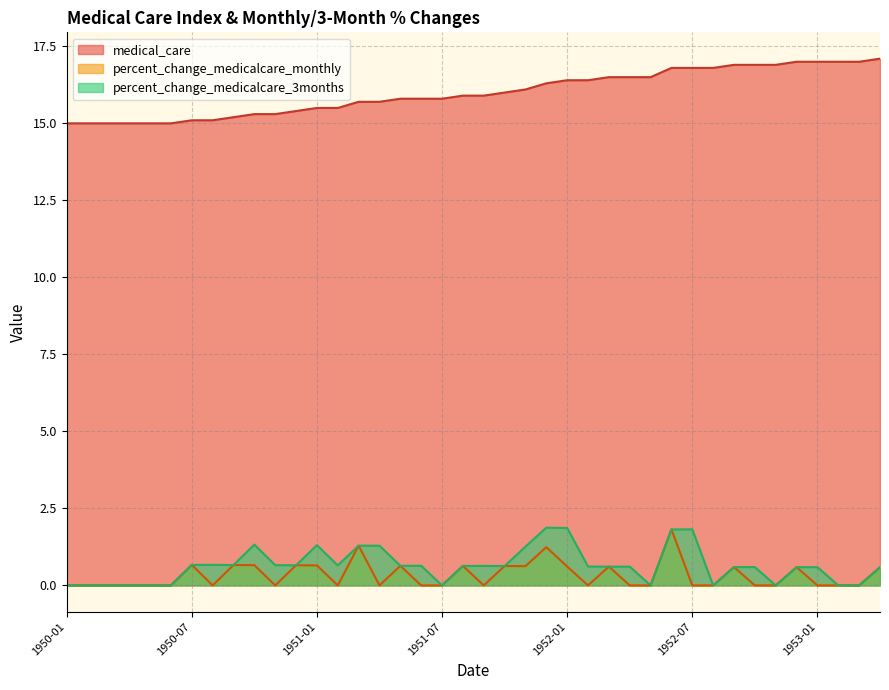

Rank the series by their maximum value, from highest to lowest.

medical_care, percent_change_medicalcare_3months, percent_change_medicalcare_monthly